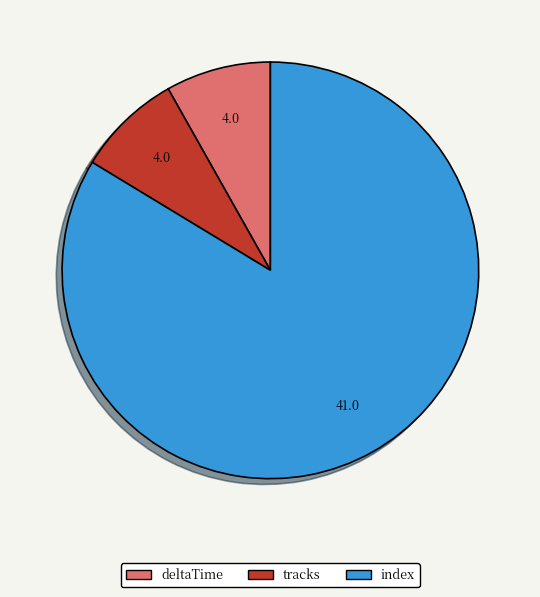

Which slice represents more than half of the pie?

index